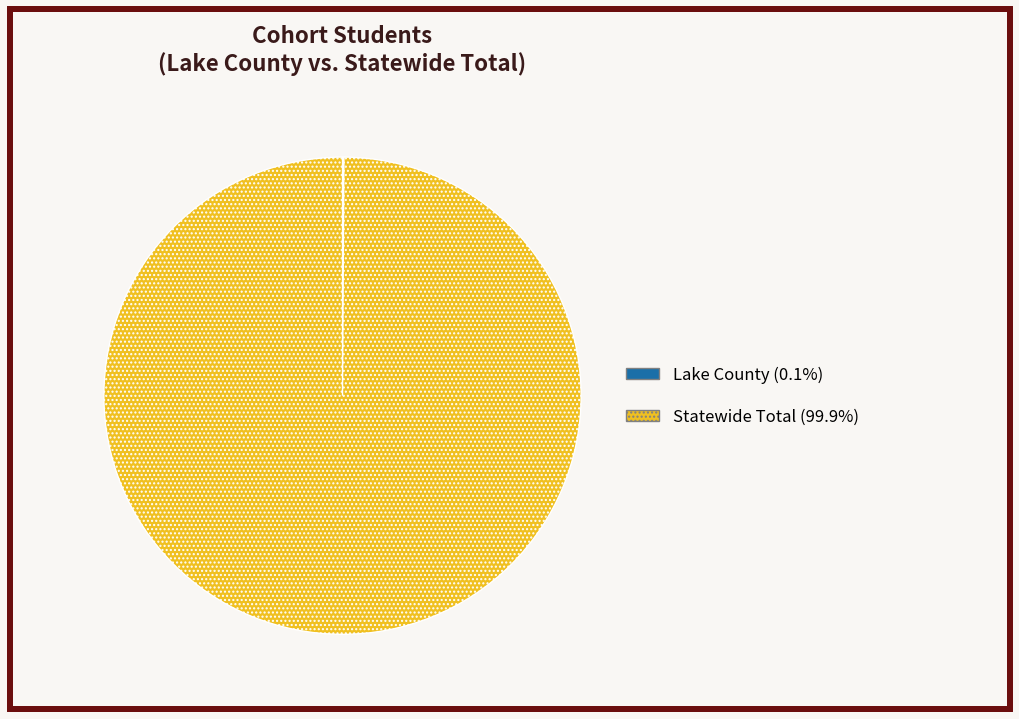

Is Statewide Total (99.9%) the majority of the pie?

Yes